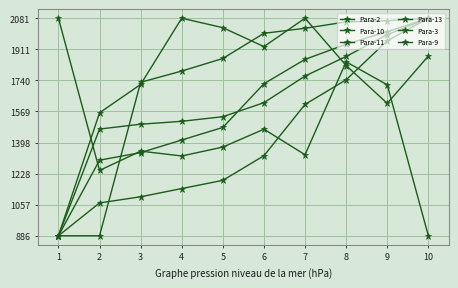

What is the value of the Para-13 point at the 3rd from the left?

1343.1